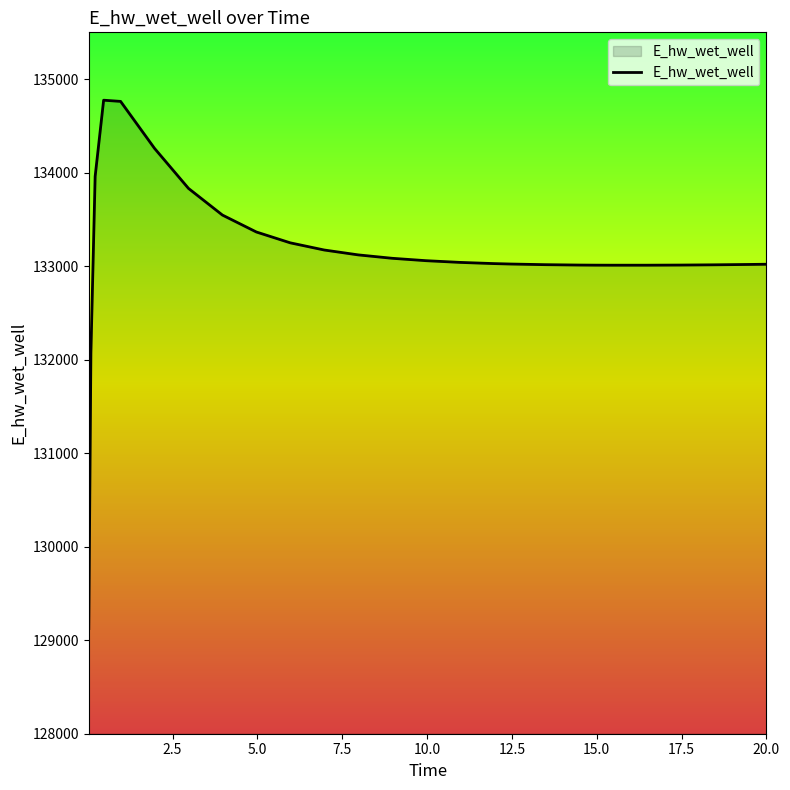

What is the maximum value shown in the chart?

134774.3